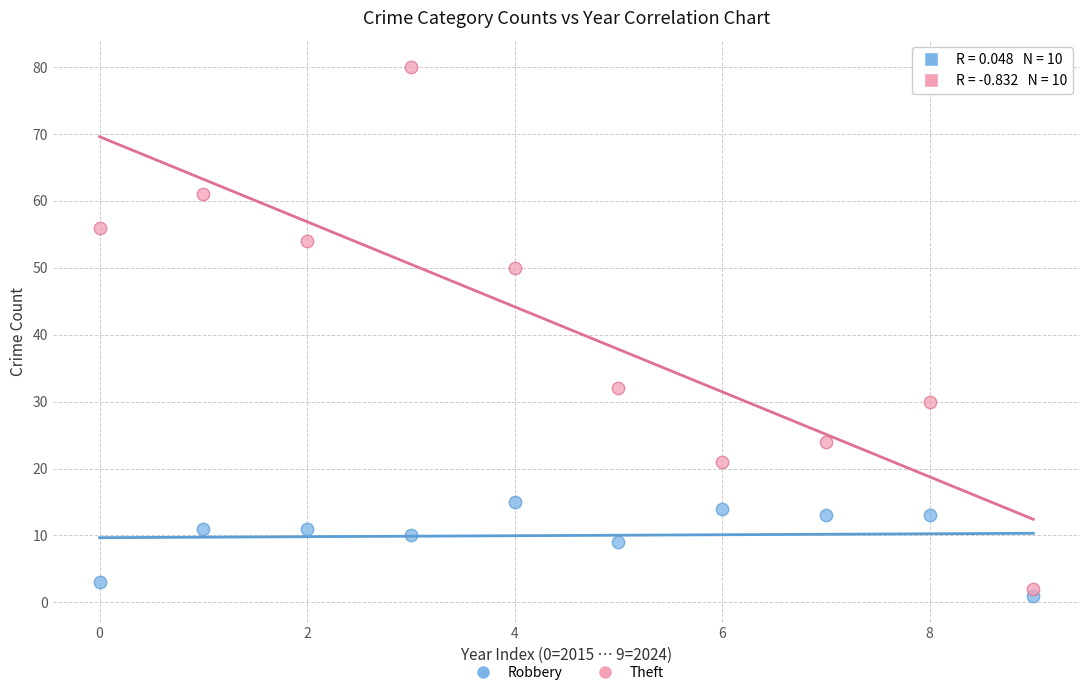

Which series reaches the minimum Y coordinate?

Robbery